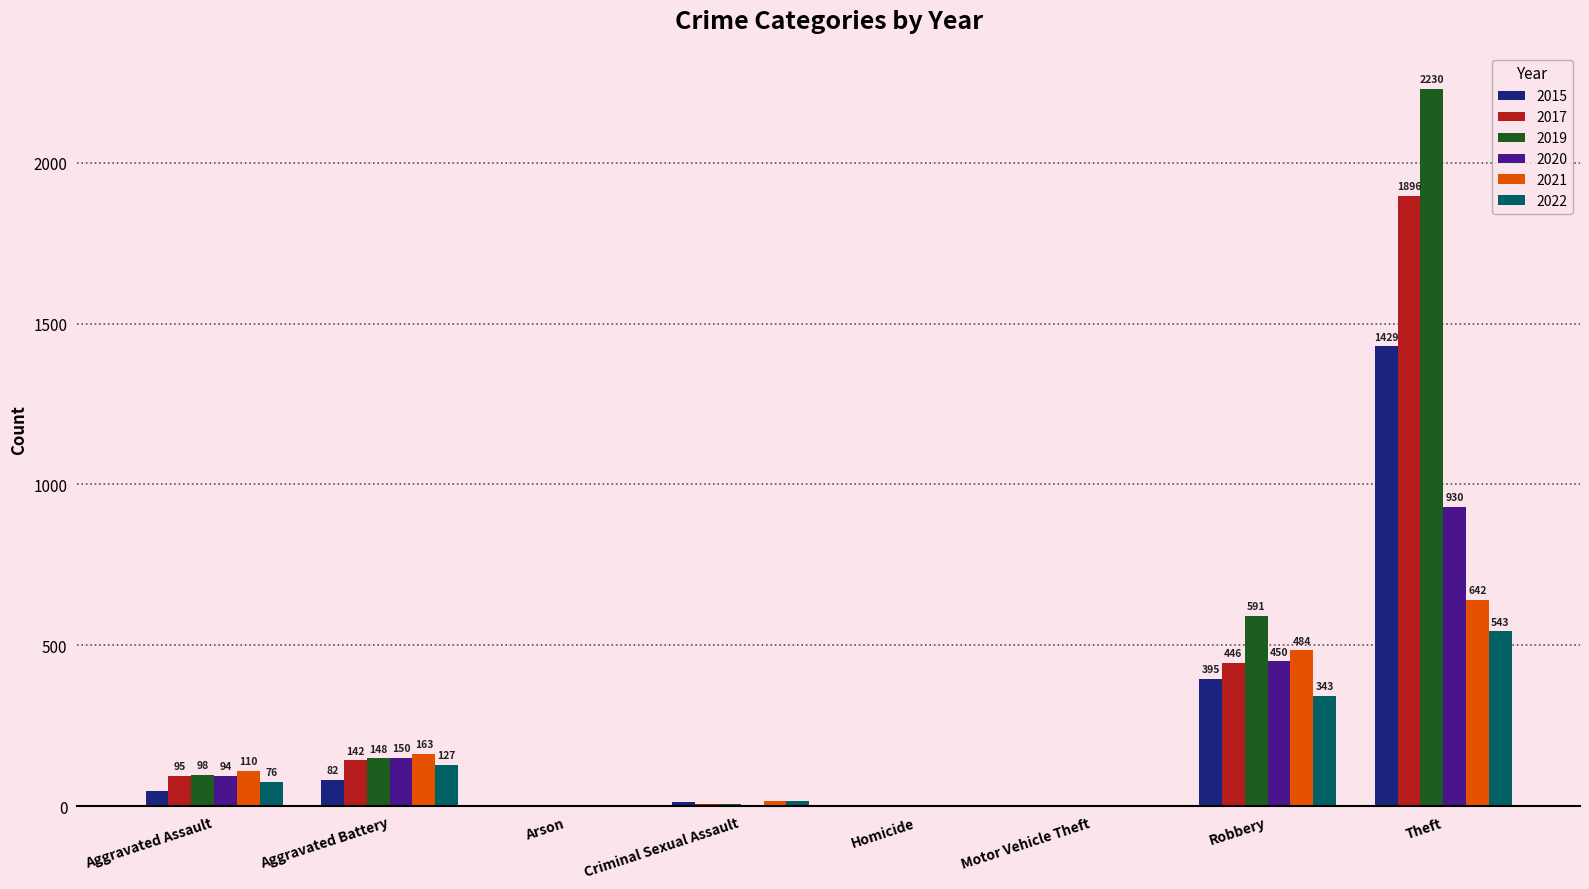

True or false: 2022 has a value of 16 at Criminal Sexual Assault.

True